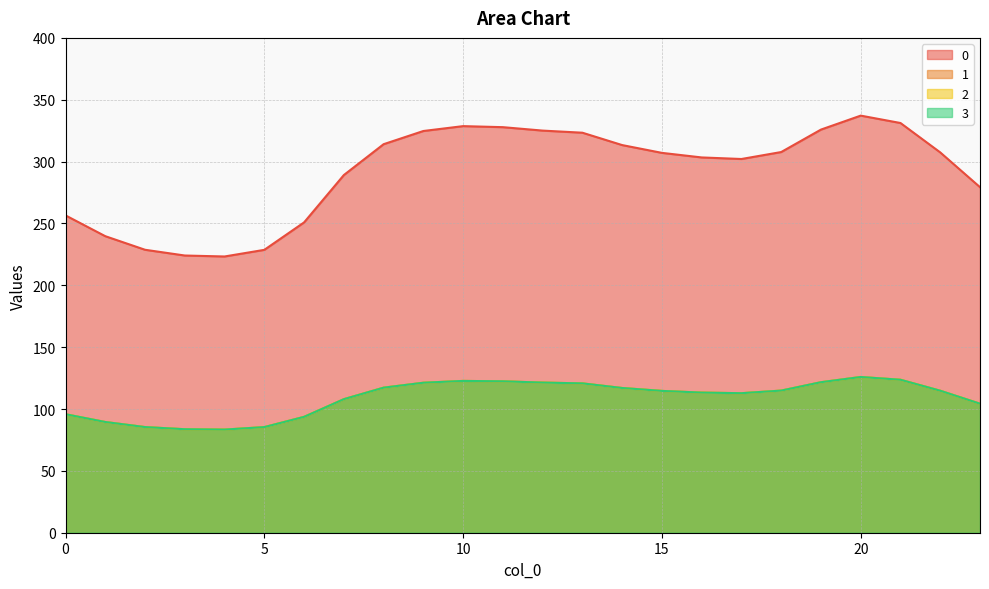

True or false: 2 and 0 intersect in this chart.

False